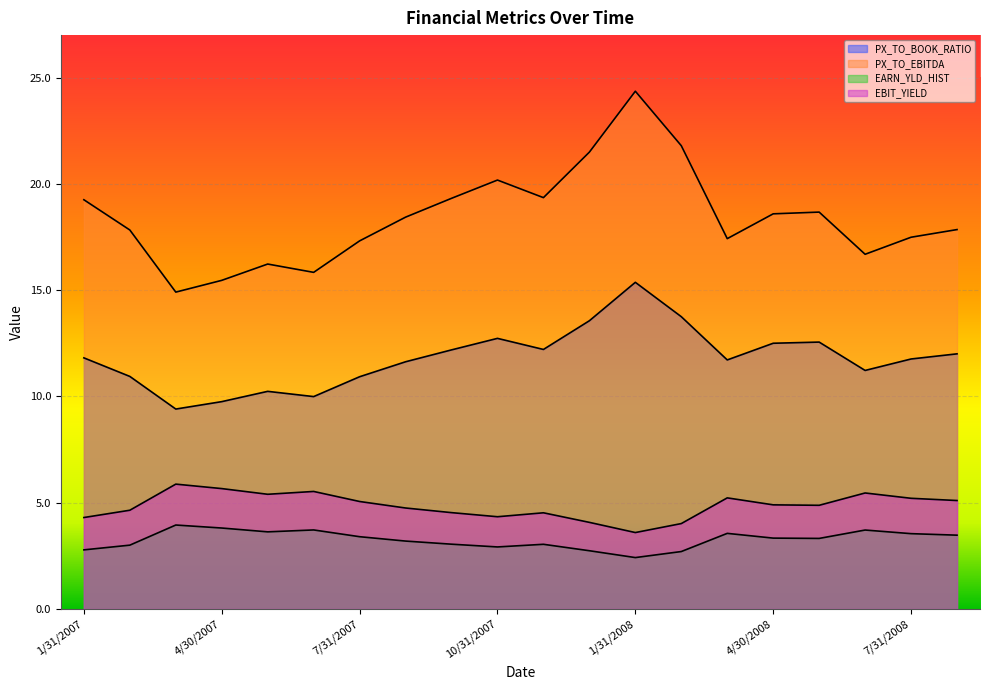

Reading left to right, what are all the values shown in this chart?

PX_TO_BOOK_RATIO: 1/31/2007=11.8	2/28/2007=10.9	3/30/2007=9.4	4/30/2007=9.8	5/31/2007=10.2	6/29/2007=10.0	7/31/2007=10.9	8/31/2007=11.6	9/28/2007=12.2	10/31/2007=12.7	11/30/2007=12.2	12/31/2007=13.6	1/31/2008=15.4	2/29/2008=13.8	3/31/2008=11.7	4/30/2008=12.5	5/30/2008=12.6	6/30/2008=11.2	7/31/2008=11.8	8/29/2008=12.0
PX_TO_EBITDA: 1/31/2007=19.3	2/28/2007=17.8	3/30/2007=14.9	4/30/2007=15.5	5/31/2007=16.2	6/29/2007=15.8	7/31/2007=17.3	8/31/2007=18.4	9/28/2007=19.3	10/31/2007=20.2	11/30/2007=19.4	12/31/2007=21.5	1/31/2008=24.4	2/29/2008=21.8	3/31/2008=17.4	4/30/2008=18.6	5/30/2008=18.7	6/30/2008=16.7	7/31/2008=17.5	8/29/2008=17.8
EARN_YLD_HIST: 1/31/2007=2.8	2/28/2007=3.0	3/30/2007=3.9	4/30/2007=3.8	5/31/2007=3.6	6/29/2007=3.7	7/31/2007=3.4	8/31/2007=3.2	9/28/2007=3.0	10/31/2007=2.9	11/30/2007=3.0	12/31/2007=2.7	1/31/2008=2.4	2/29/2008=2.7	3/31/2008=3.6	4/30/2008=3.3	5/30/2008=3.3	6/30/2008=3.7	7/31/2008=3.5	8/29/2008=3.5
EBIT_YIELD: 1/31/2007=4.3	2/28/2007=4.6	3/30/2007=5.9	4/30/2007=5.7	5/31/2007=5.4	6/29/2007=5.5	7/31/2007=5.1	8/31/2007=4.7	9/28/2007=4.5	10/31/2007=4.3	11/30/2007=4.5	12/31/2007=4.1	1/31/2008=3.6	2/29/2008=4.0	3/31/2008=5.2	4/30/2008=4.9	5/30/2008=4.9	6/30/2008=5.5	7/31/2008=5.2	8/29/2008=5.1